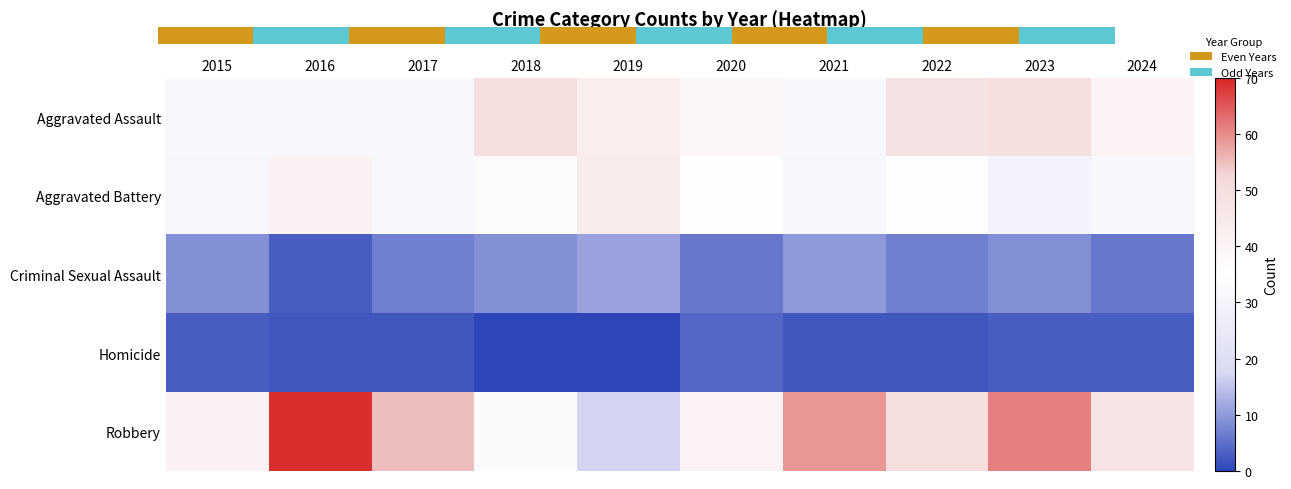

Reading right to left, transcribe all the data shown in this chart.

Aggravated Assault: 2024=40	2023=50	2022=48	2021=32	2020=39	2019=43	2018=50	2017=32	2016=32	2015=32
Aggravated Battery: 2024=32	2023=30	2022=36	2021=31	2020=35	2019=44	2018=37	2017=32	2016=41	2015=31
Criminal Sexual Assault: 2024=6	2023=9	2022=7	2021=10	2020=6	2019=11	2018=9	2017=7	2016=3	2015=9
Homicide: 2024=3	2023=3	2022=2	2021=2	2020=4	2019=0	2018=0	2017=2	2016=2	2015=3
Robbery: 2024=47	2023=61	2022=50	2021=59	2020=40	2019=17	2018=33	2017=55	2016=69	2015=41